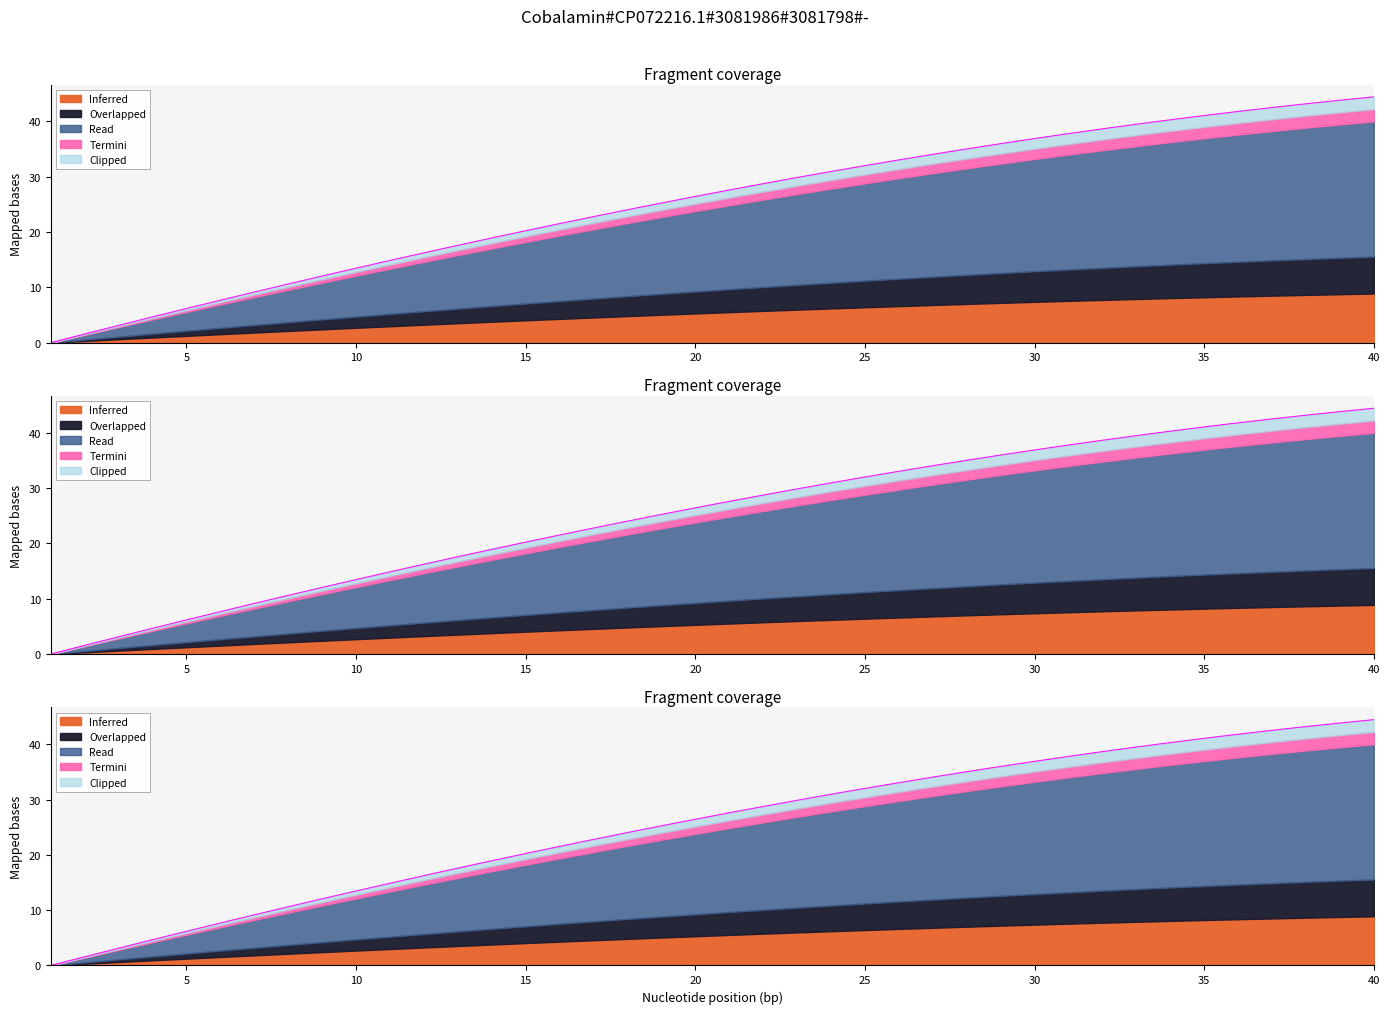

How many data points are above 27?

20